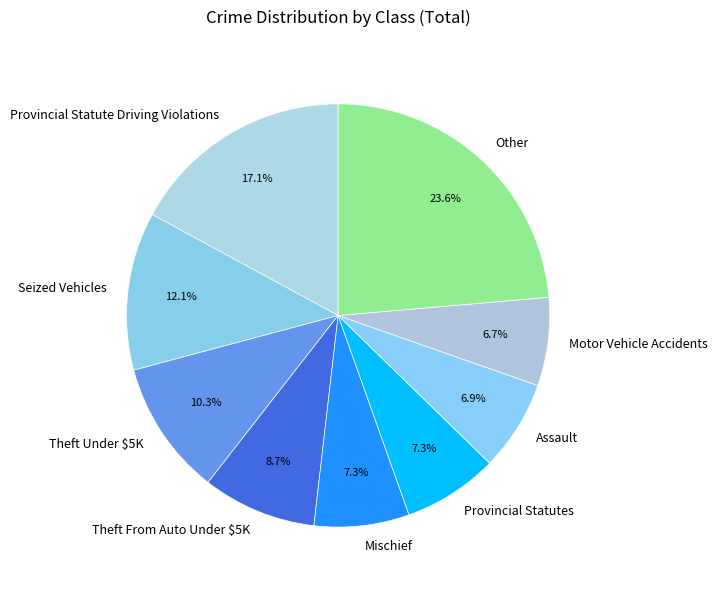

To the nearest percent, what portion does Theft From Auto Under $5K represent?

9%